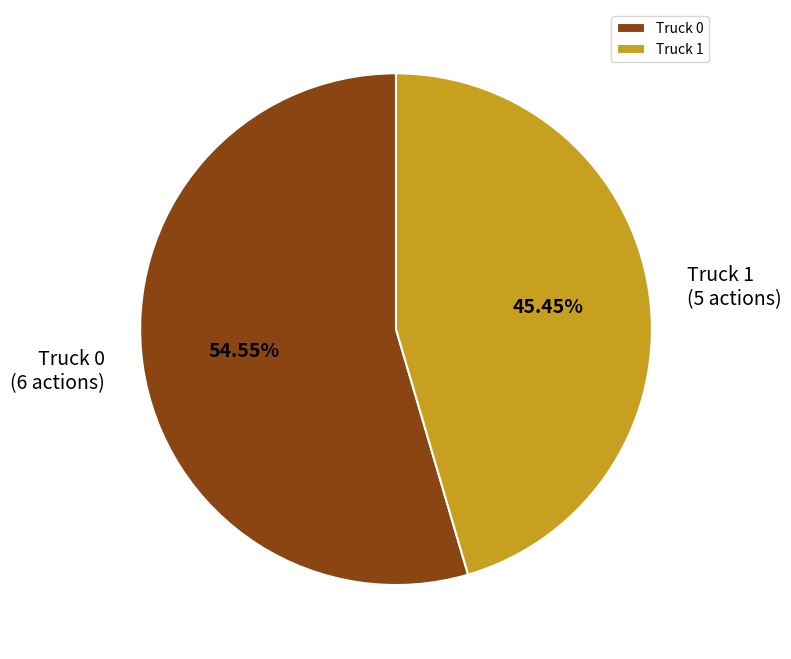

To the nearest percent, what is the difference between the largest and smallest slice percentages?

9%